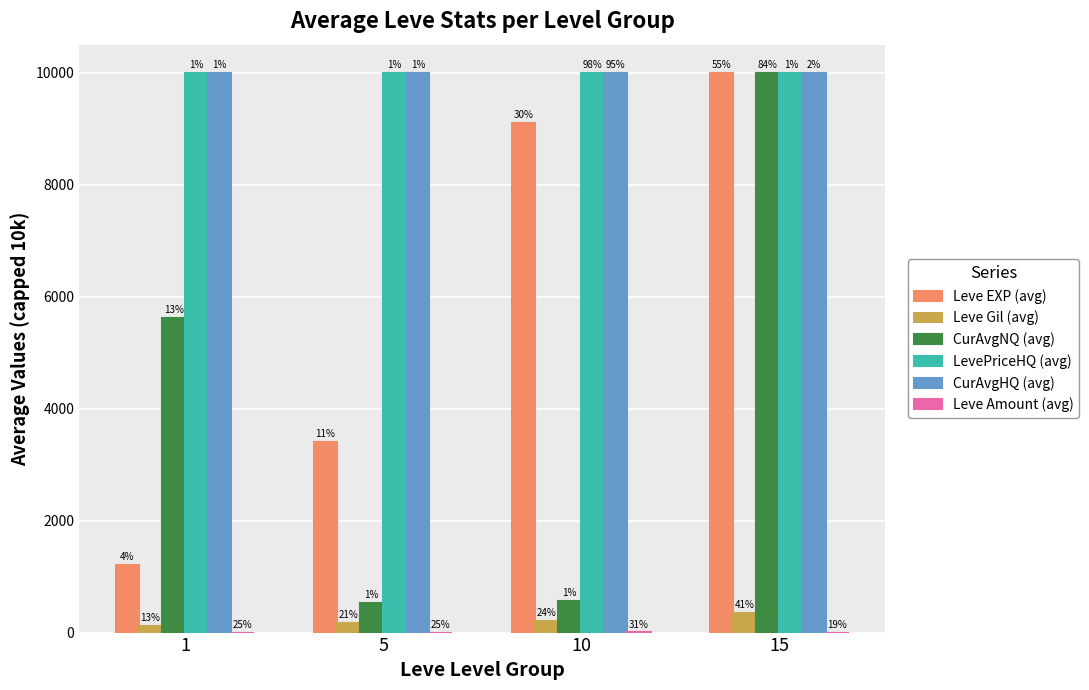

Does the chart contain stacked bars?

No